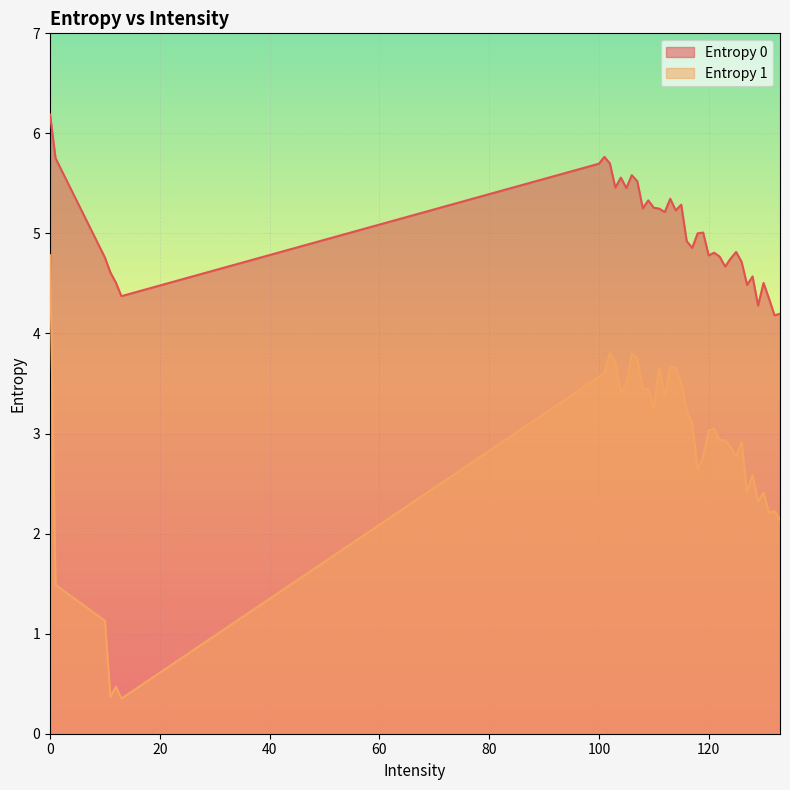

Which series has the largest total across all categories?

Entropy 0